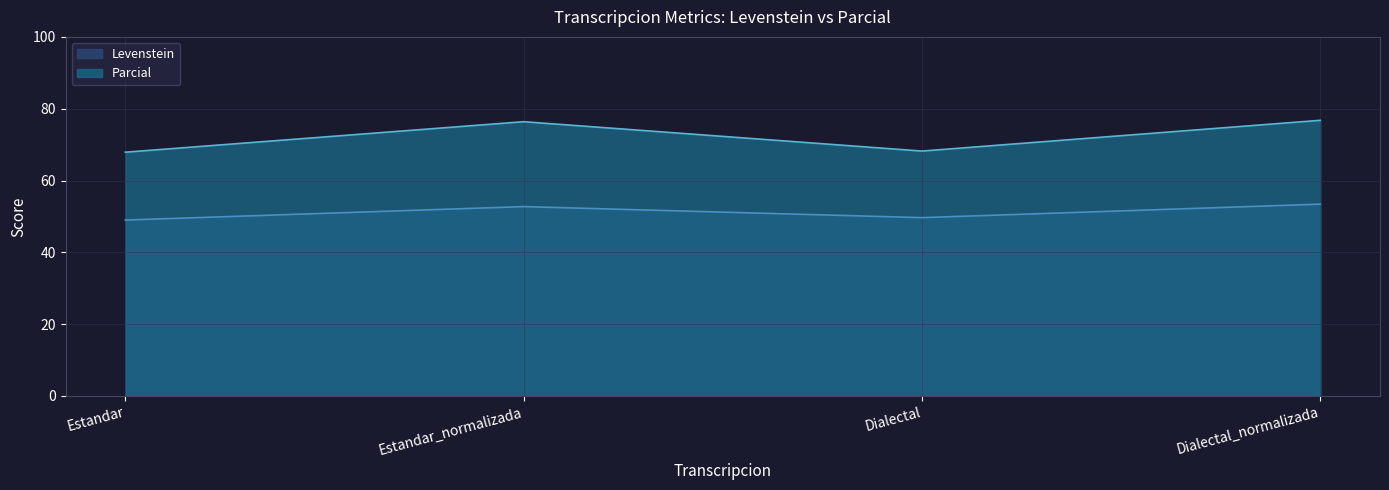

What is the label of the 3rd point from the right?

Estandar_normalizada